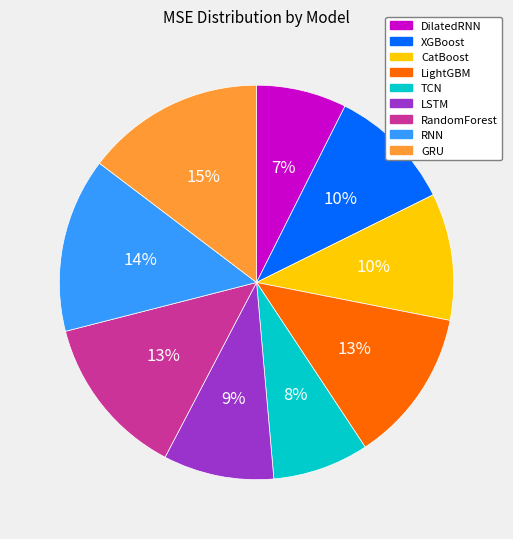

How many slices are in this pie chart?

9